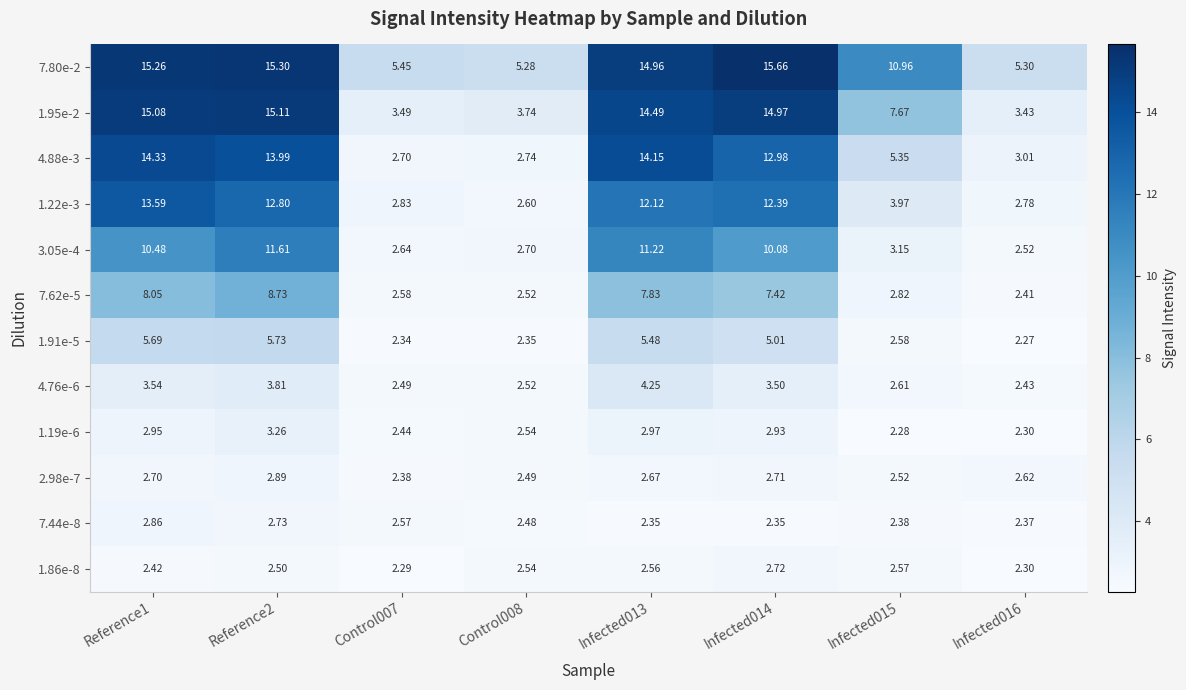

Is the value of 7.80e-2 at Control007 greater than the value of 1.91e-5 at Infected014?

Yes